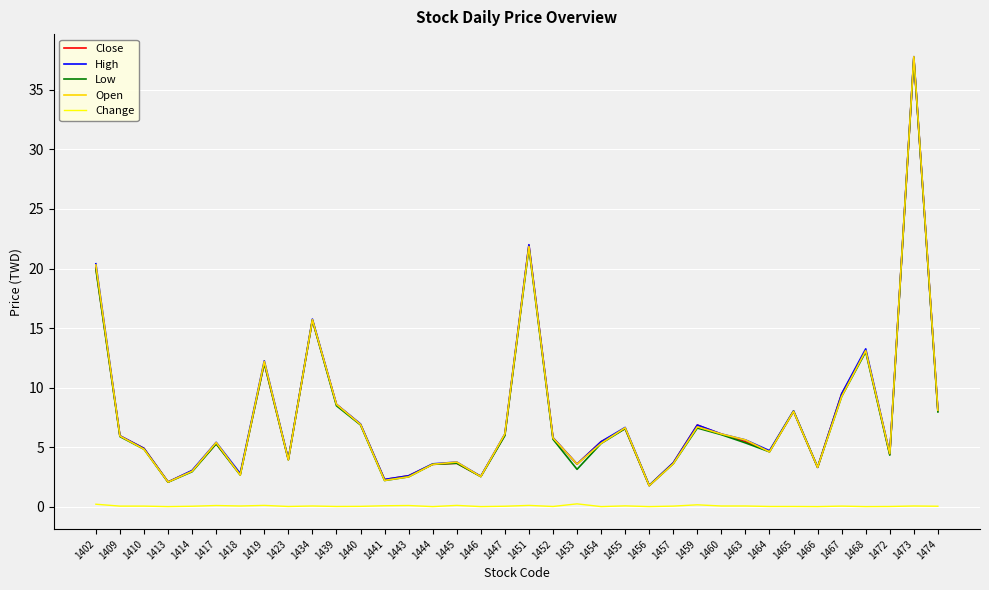

The value of Open at 1410 is 4.8. True or false?

True